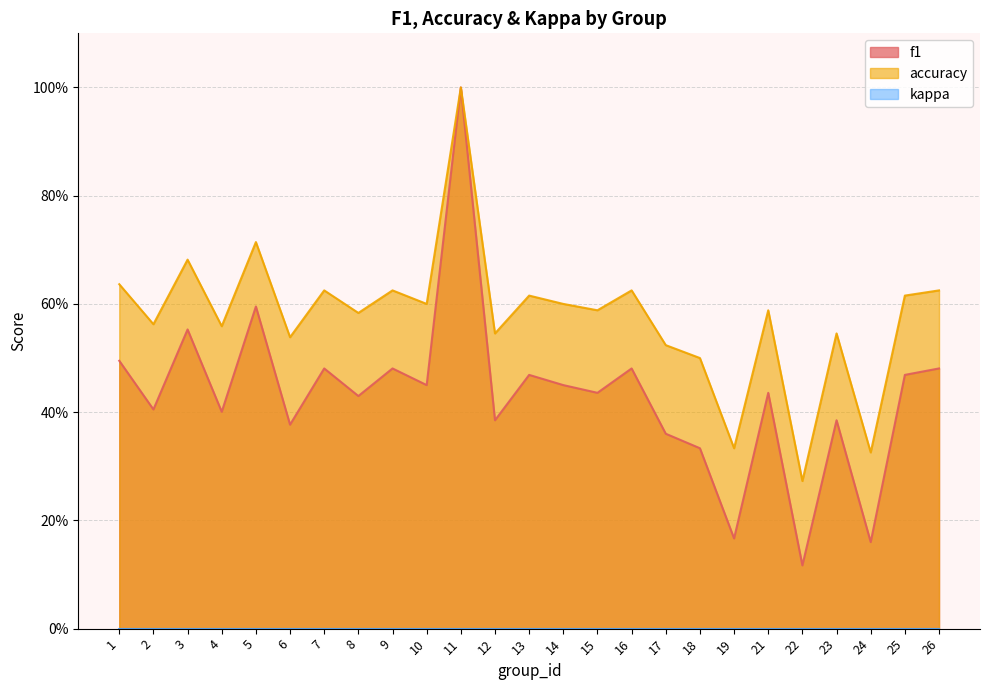

The f1 series shows 0.1 at 24. True or false?

False